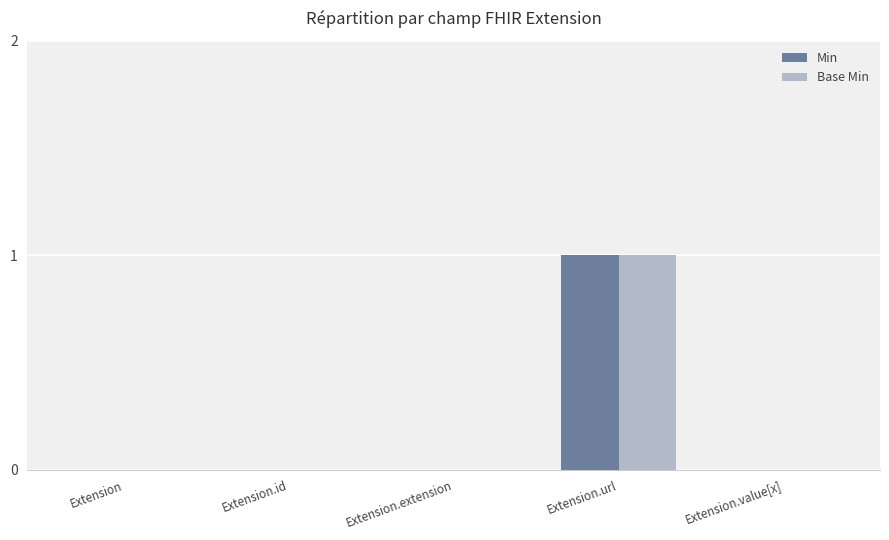

True or false: Min has a value of 1 at Extension.url.

True